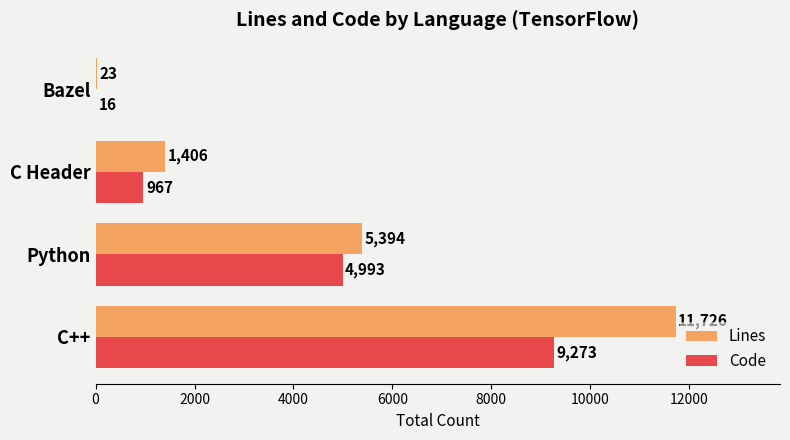

Count the number of data series in this chart.

2